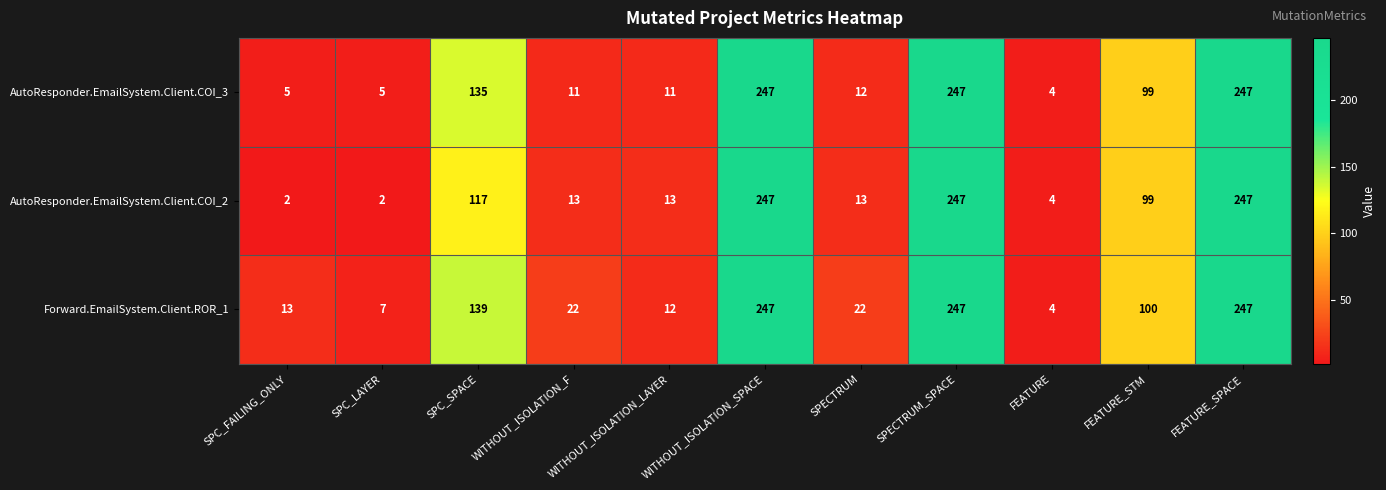

What is the maximum value for AutoResponder.EmailSystem.Client.COI_3?

247